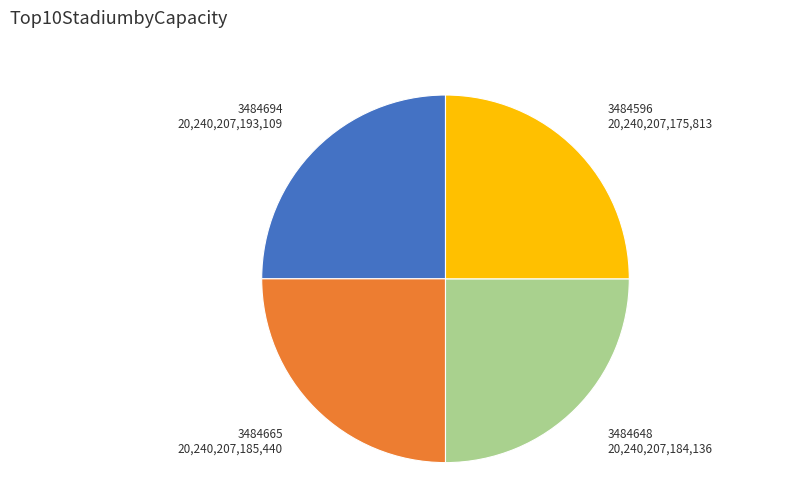

Is there a majority slice in this chart?

No